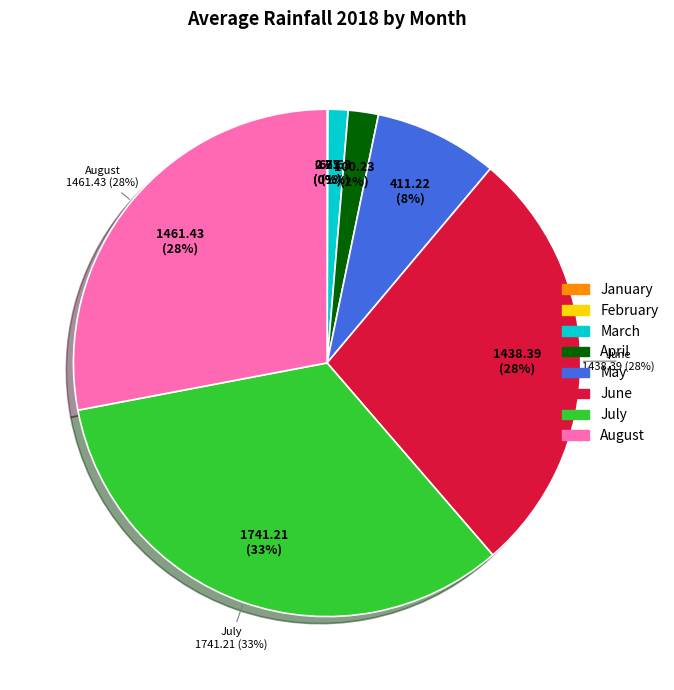

To the nearest percent, what portion does May represent?

8%